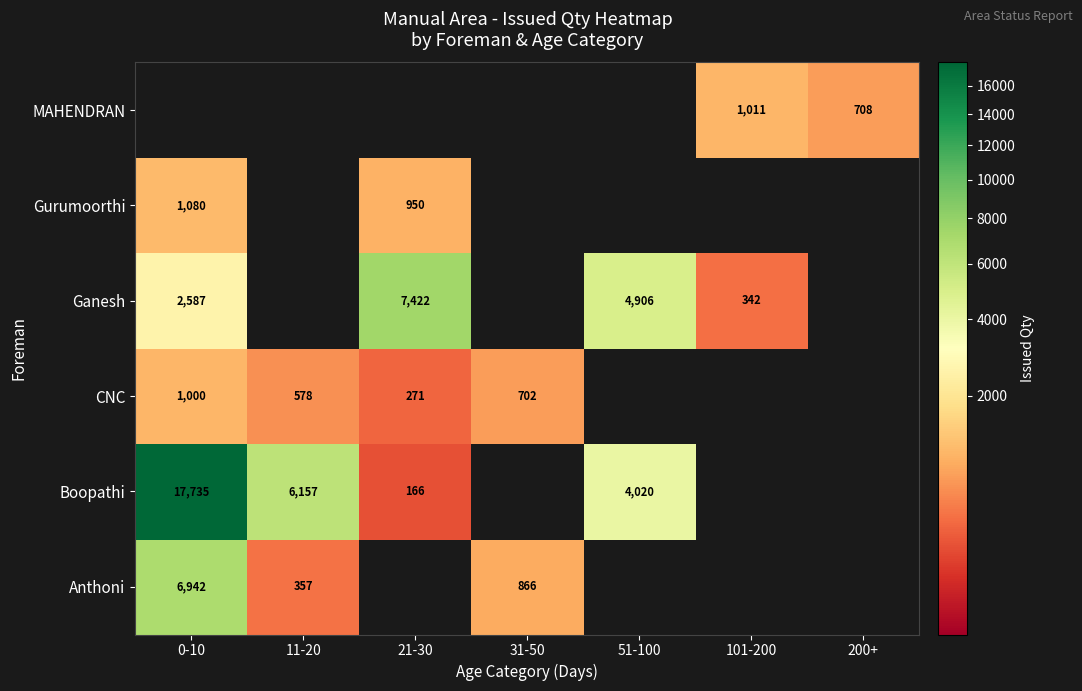

Which has a higher value, 21-30 or 31-50?

31-50